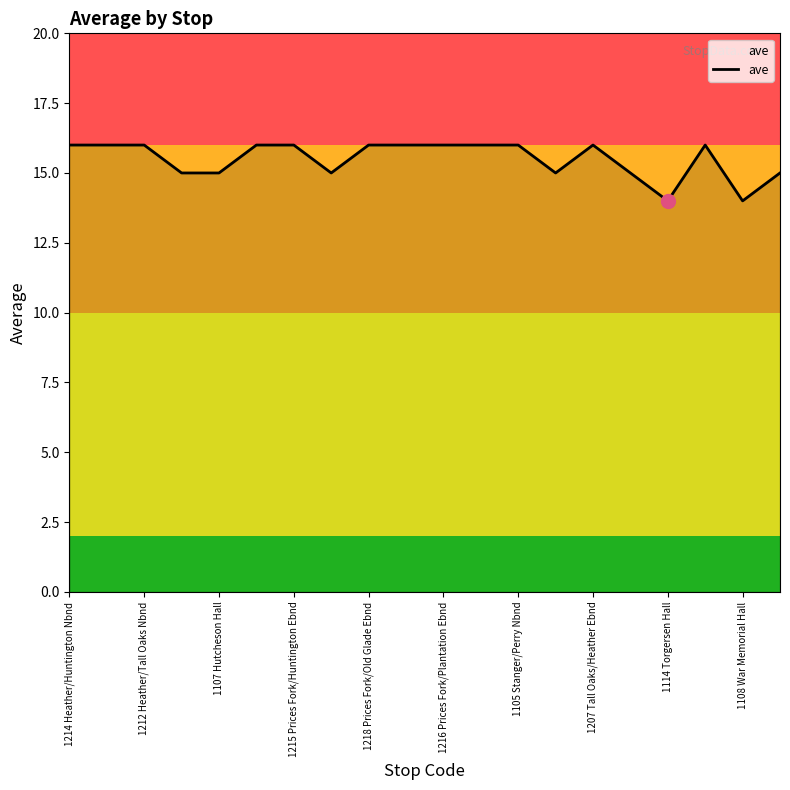

What is the smallest value displayed?

14